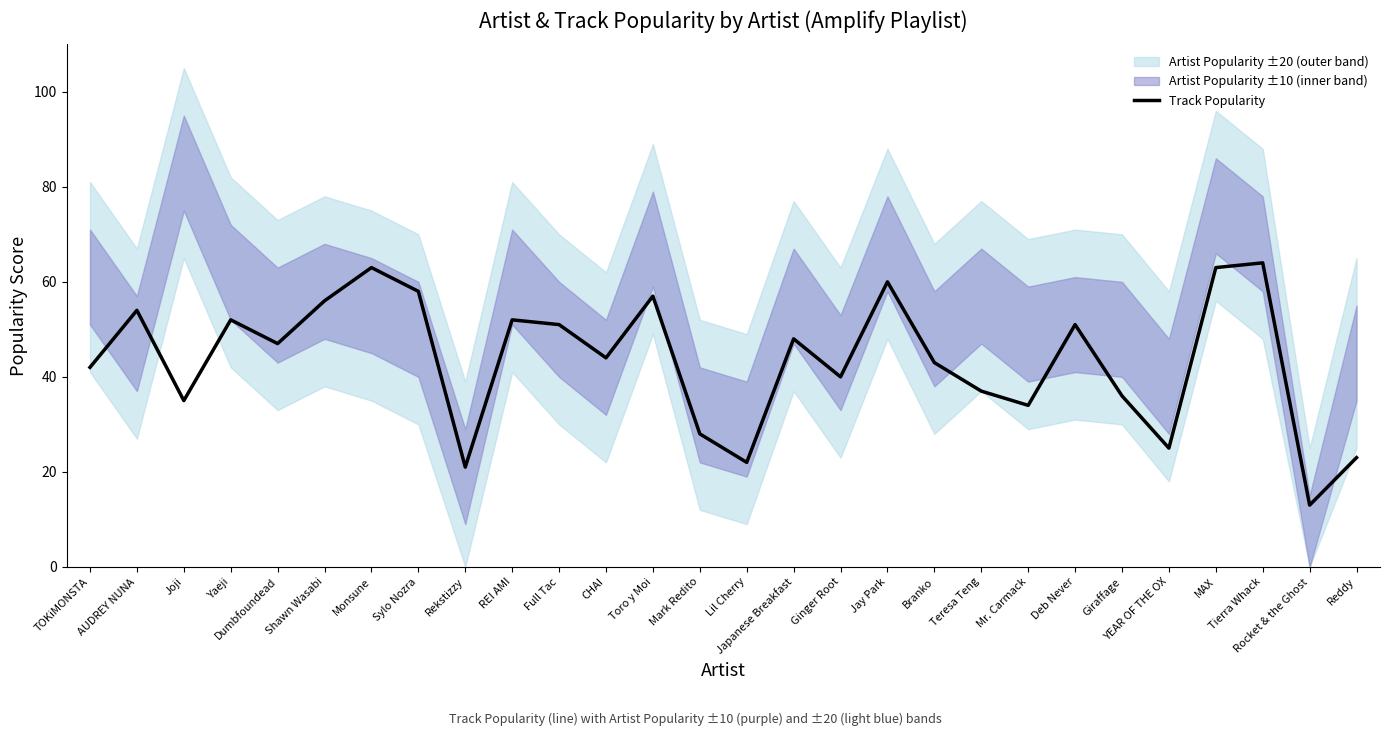

How many lines are shown in the chart?

1